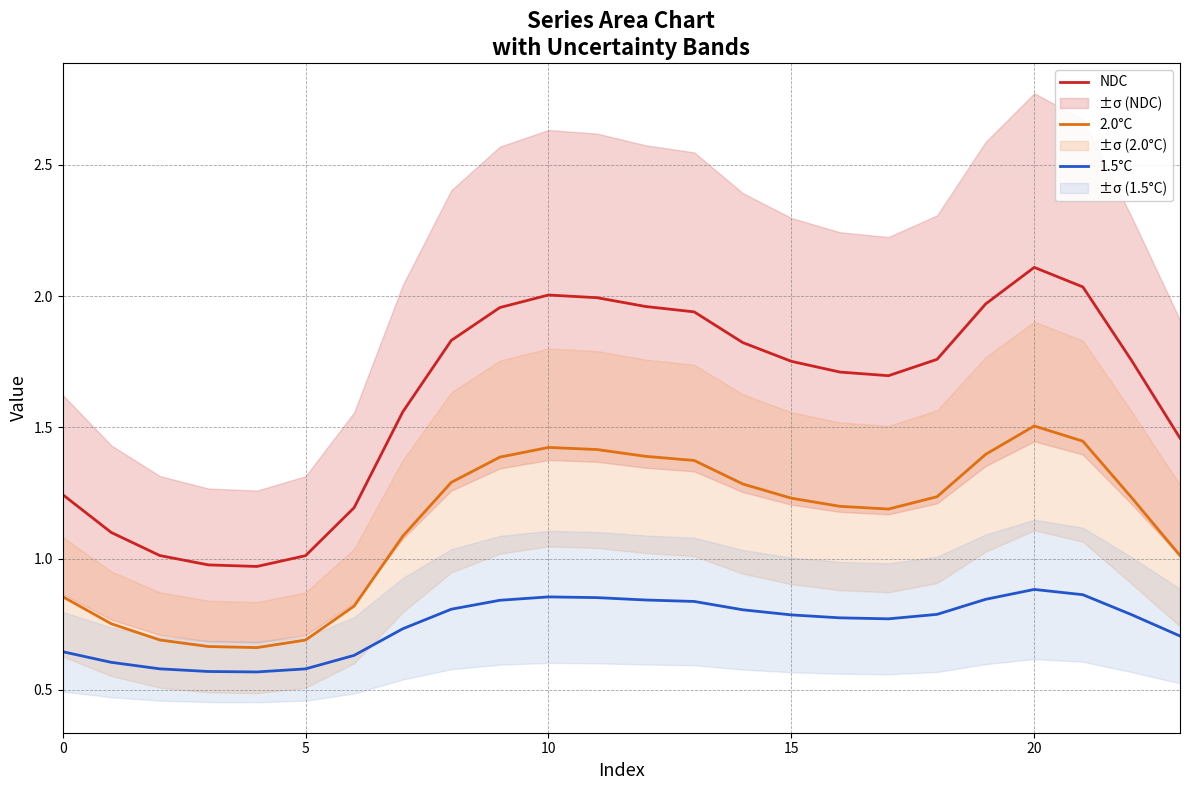

At 22, list the series in order from largest to smallest.

NDC, 2.0°C, 1.5°C